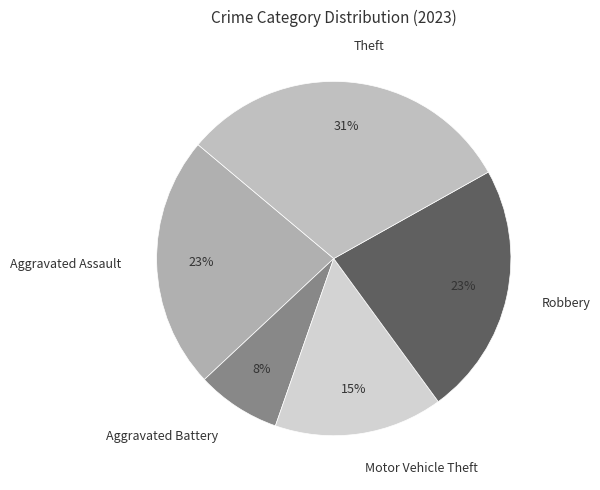

Does Aggravated Assault account for over 50% of the chart?

No